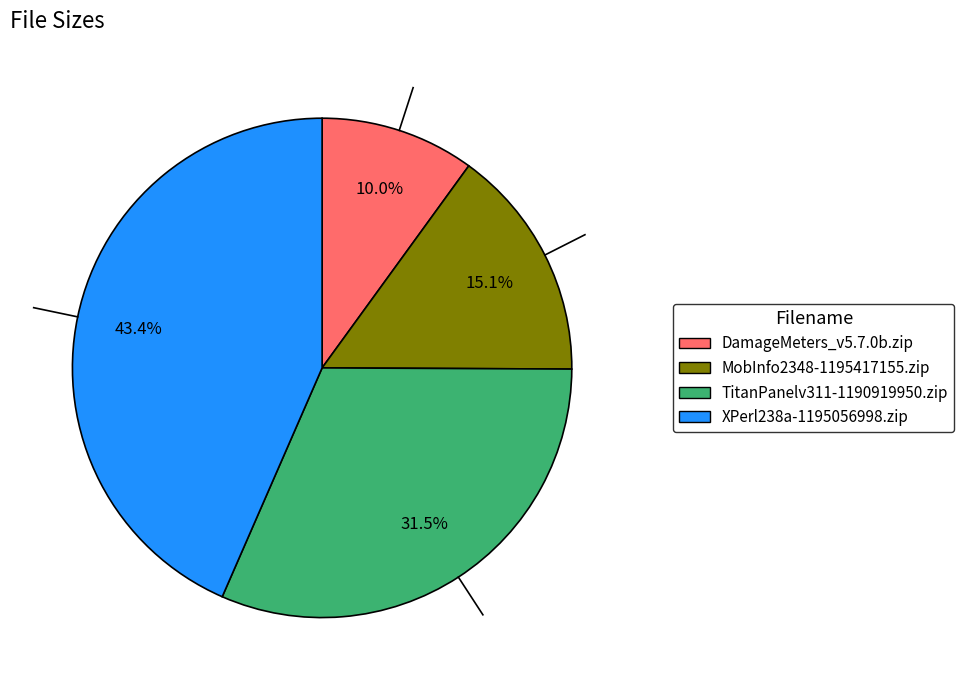

How many slices are in this pie chart?

4